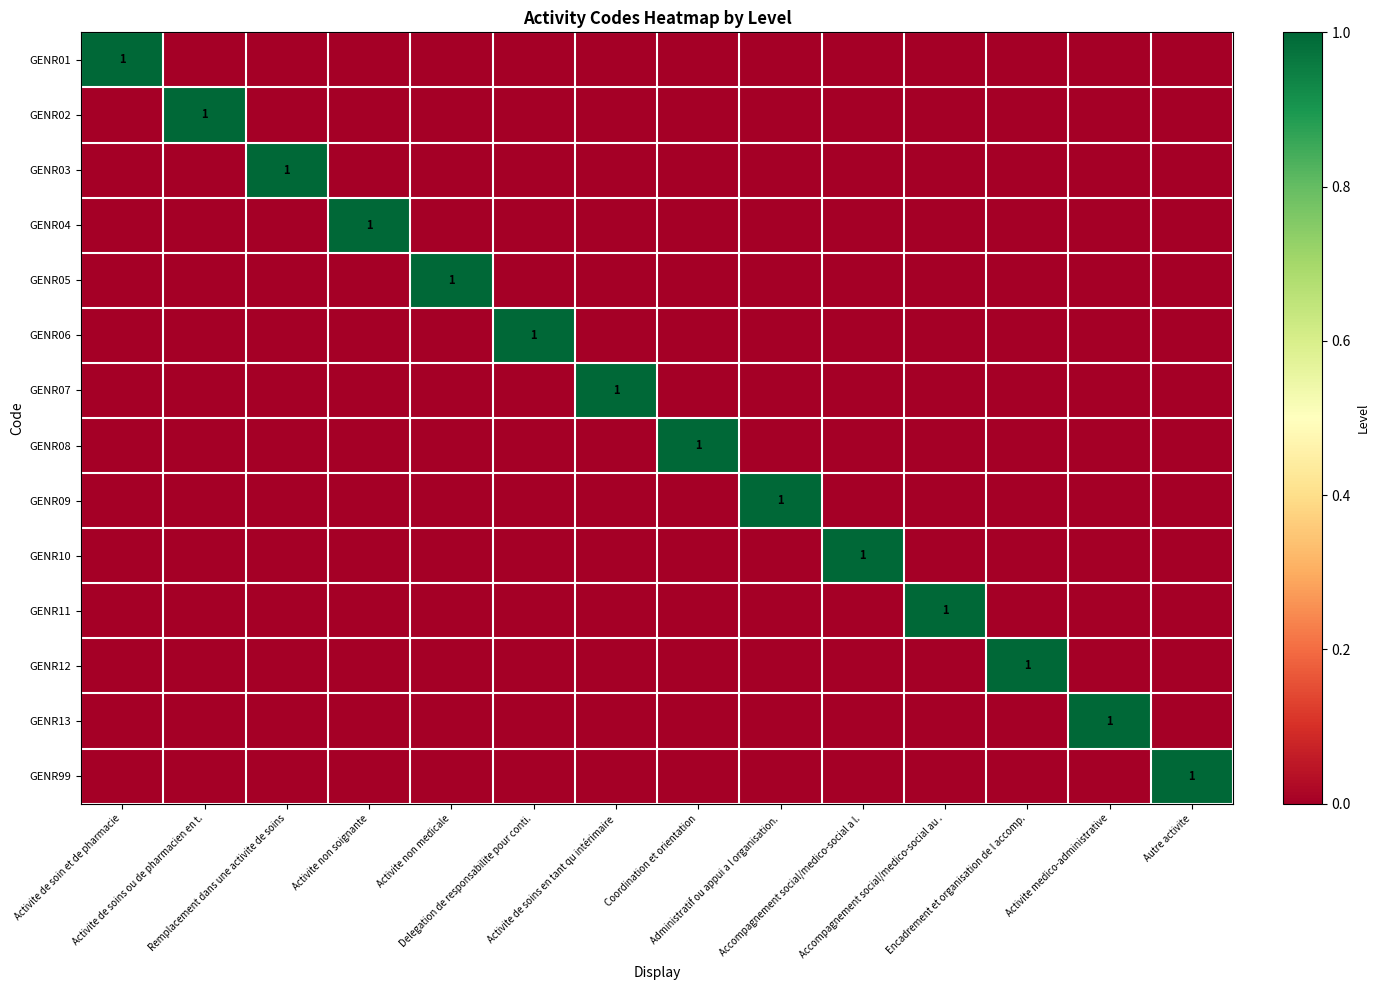

Where is GENR99 nearest to the value 0?

Activite de soin et de pharmacie